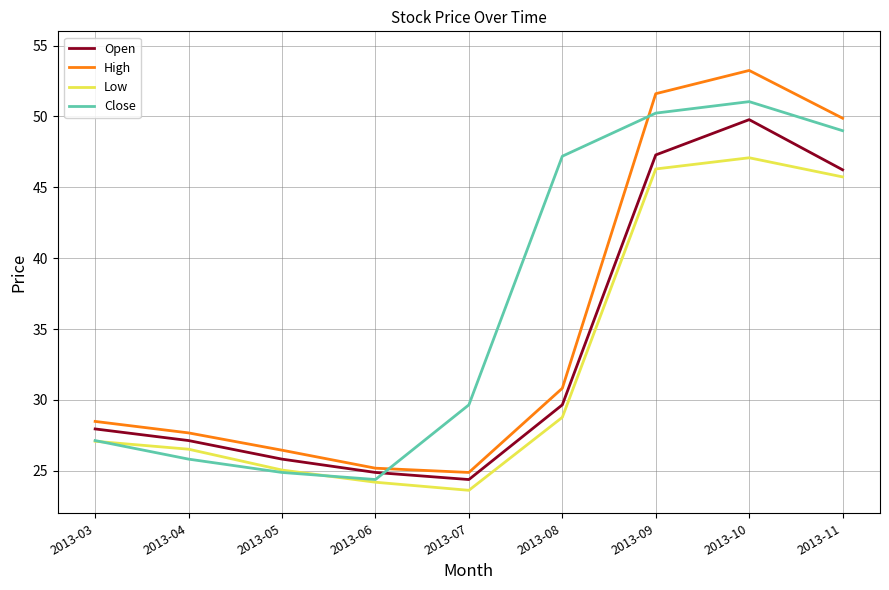

Rank the series by their average value, from highest to lowest.

Close, High, Open, Low